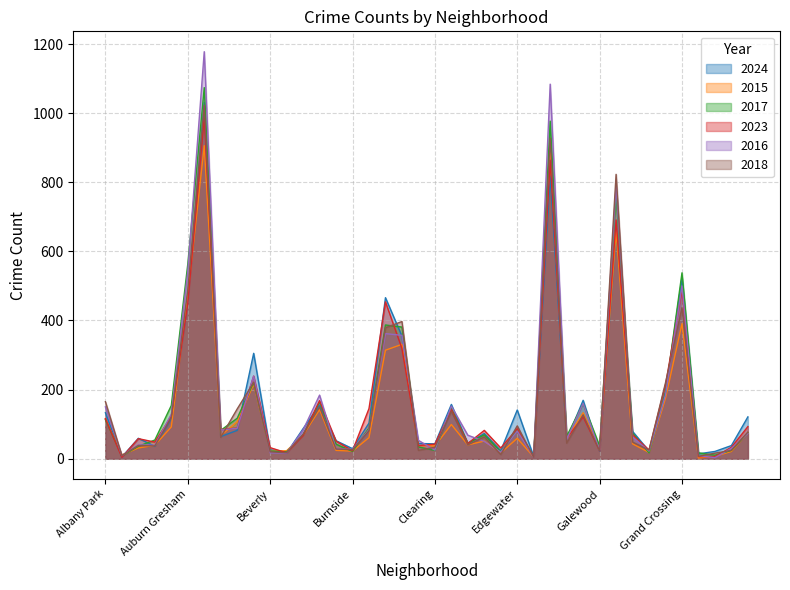

Rank the series at Garfield Park from highest to lowest value.

2018, 2016, 2017, 2023, 2015, 2024